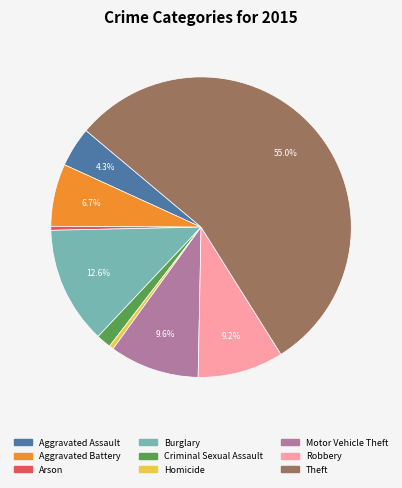

To the nearest percent, what is the average slice percentage?

11%